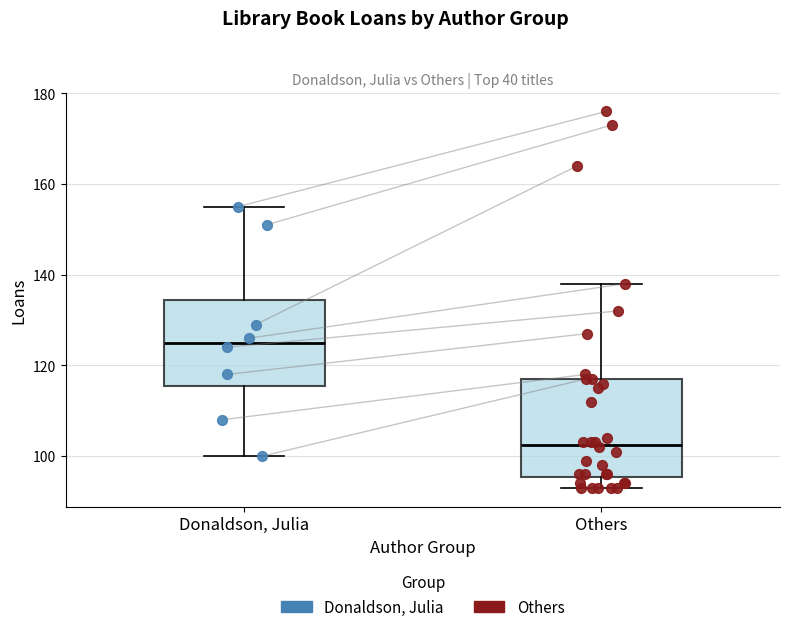

Which box has the lowest median line?

Others